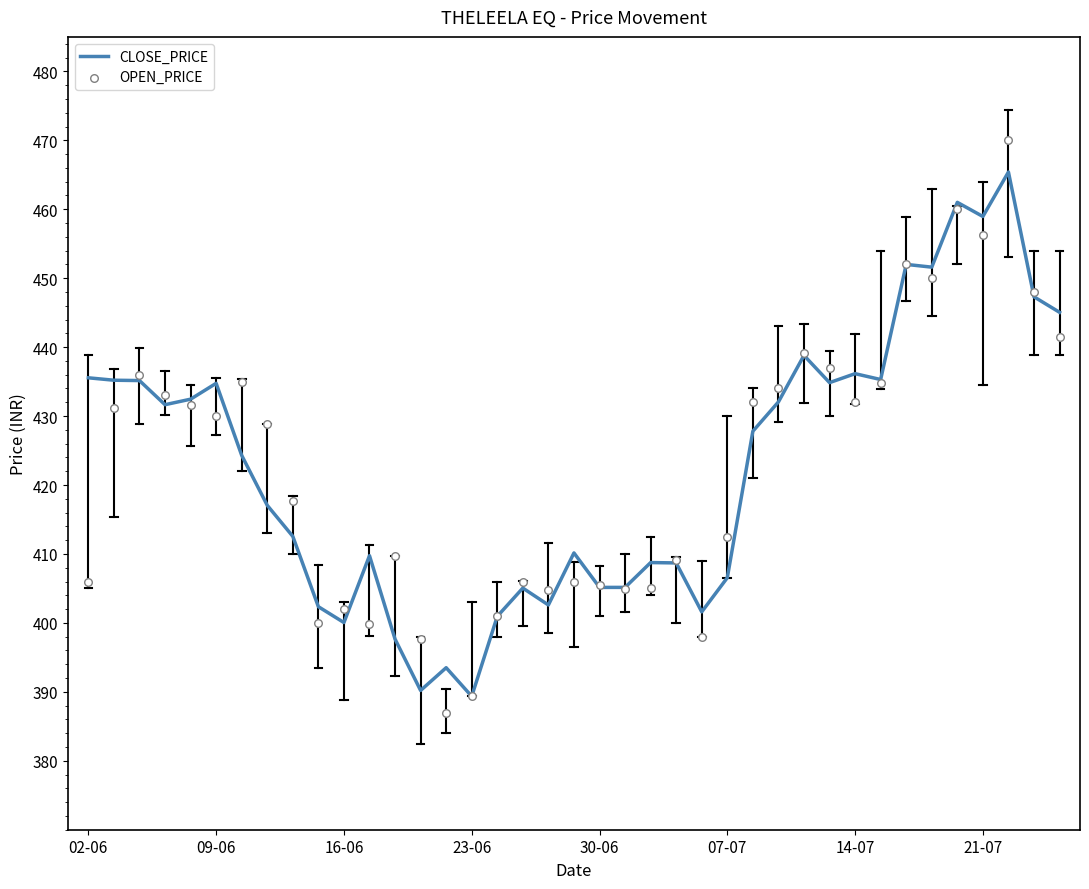

Which series has the largest total across all categories?

CLOSE_PRICE